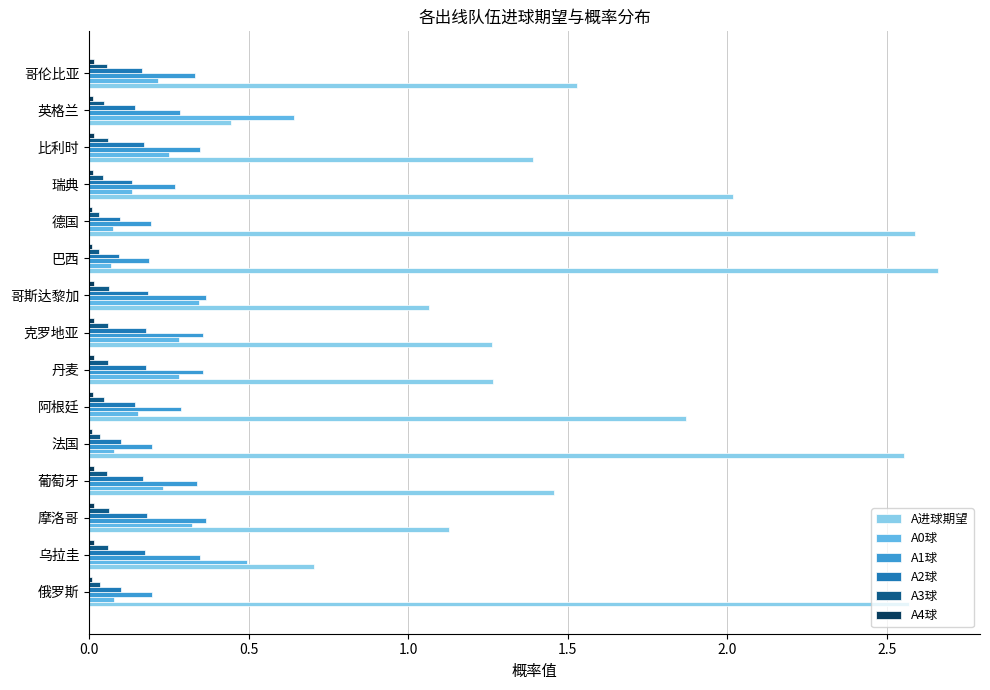

Which series has the largest range (max minus min)?

A进球期望